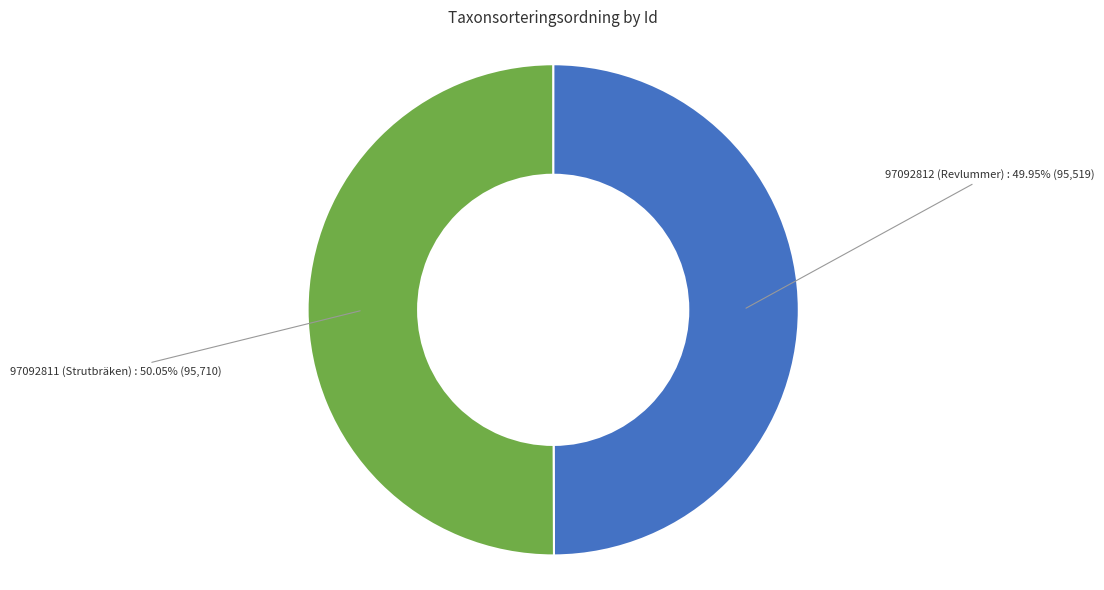

To the nearest percent, what percentage of the pie is 97092811 (Strutbräken)?

50%